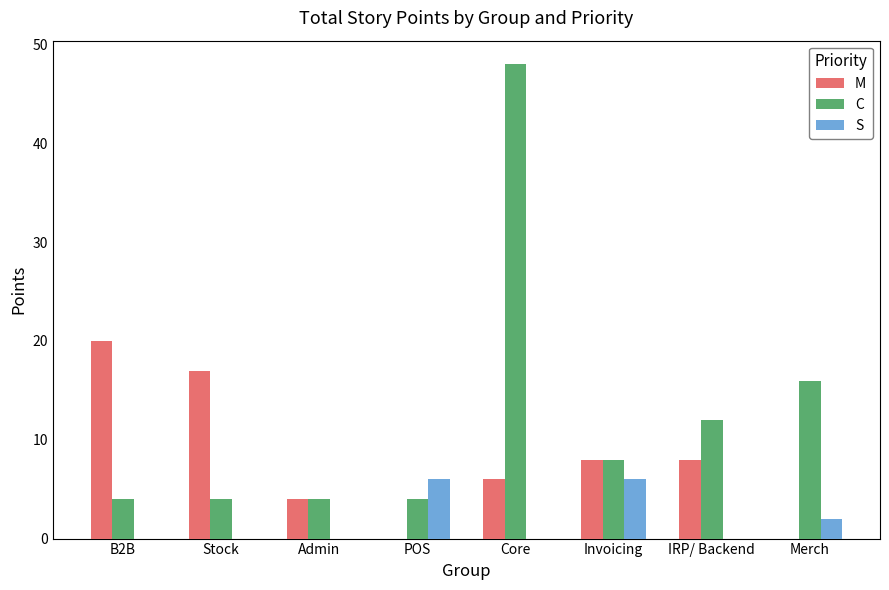

What is the sum of the M values at Admin and IRP/ Backend?

12